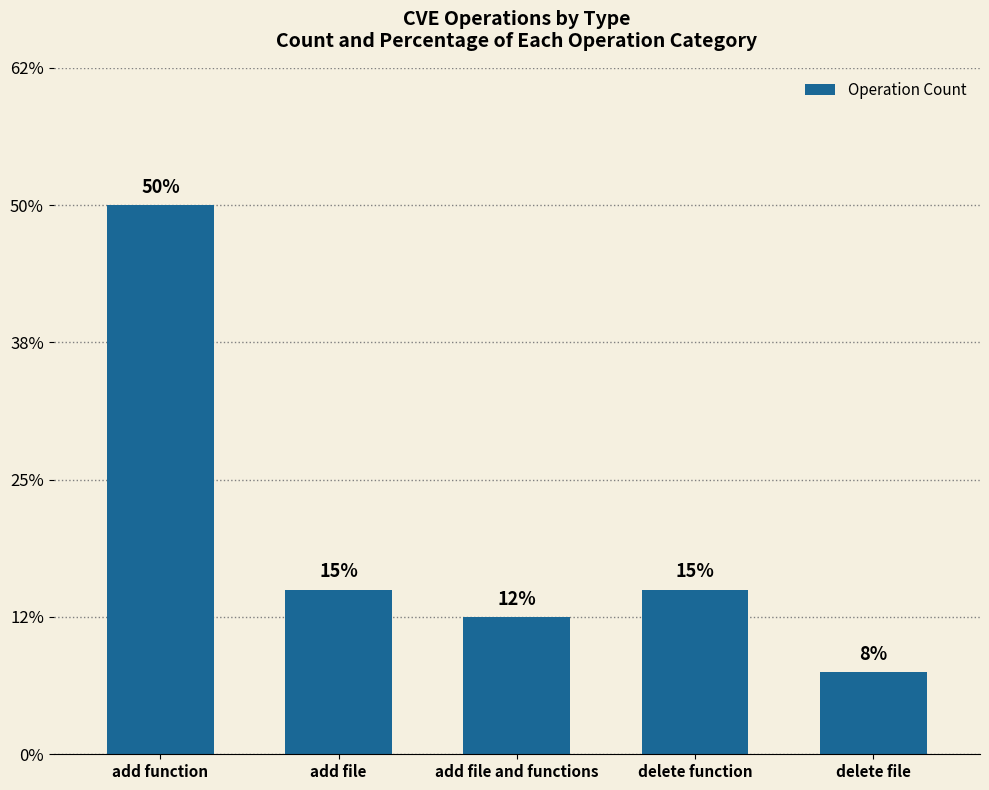

Rank the categories by value from lowest to highest.

delete file, add file and functions, add file, delete function, add function